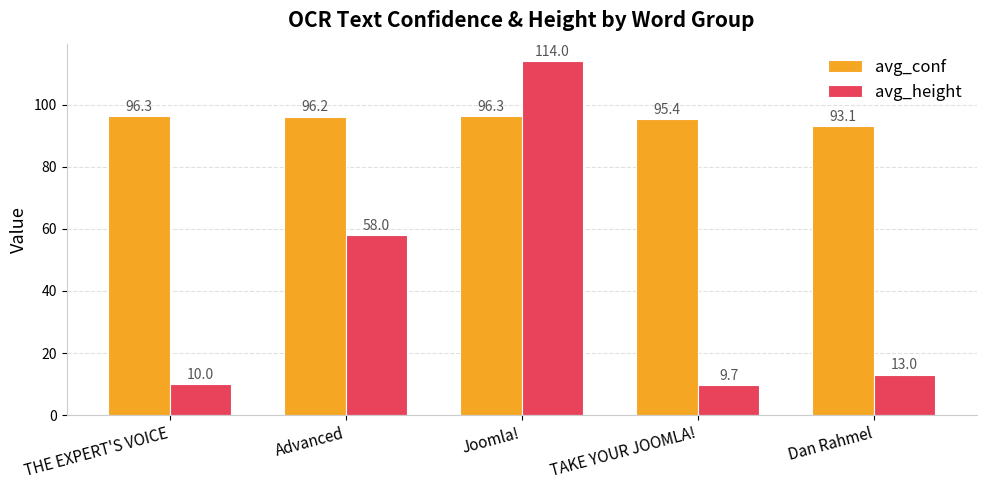

How many values in the avg_height series are below 13?

2